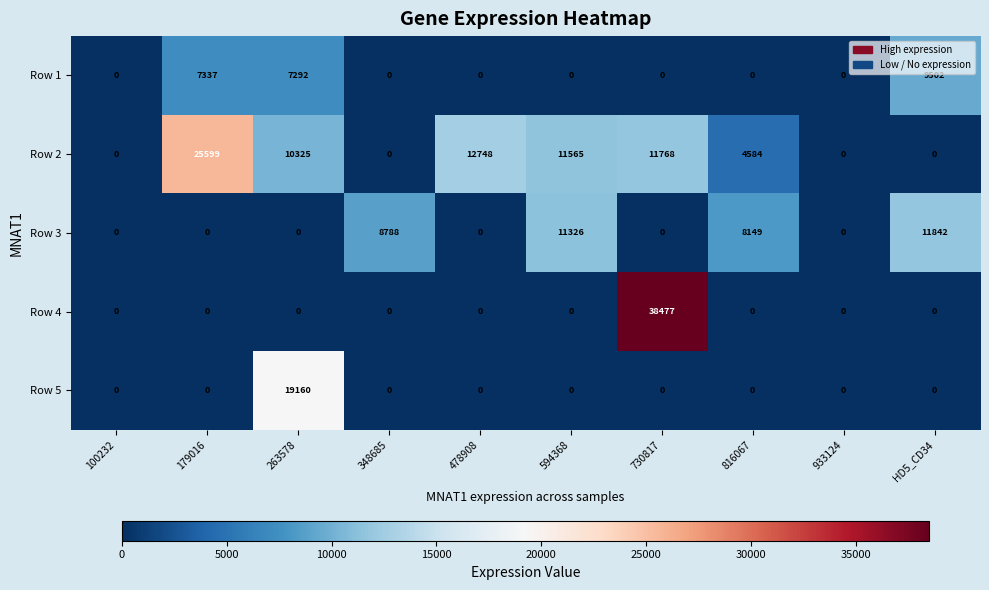

Which series has the largest range (max minus min)?

Row 4